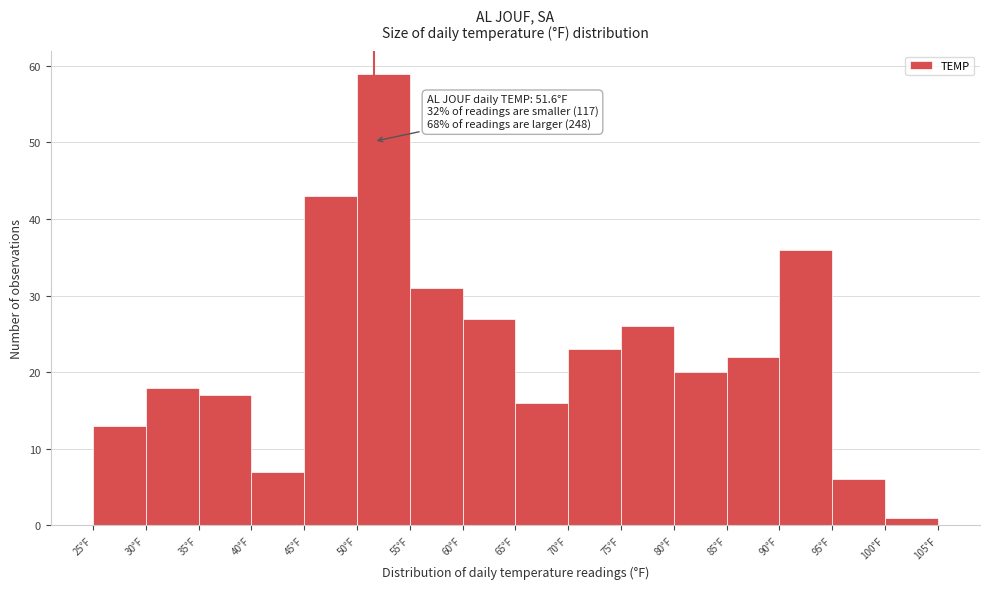

Which range on the x-axis has the tallest bar?

50 to 55